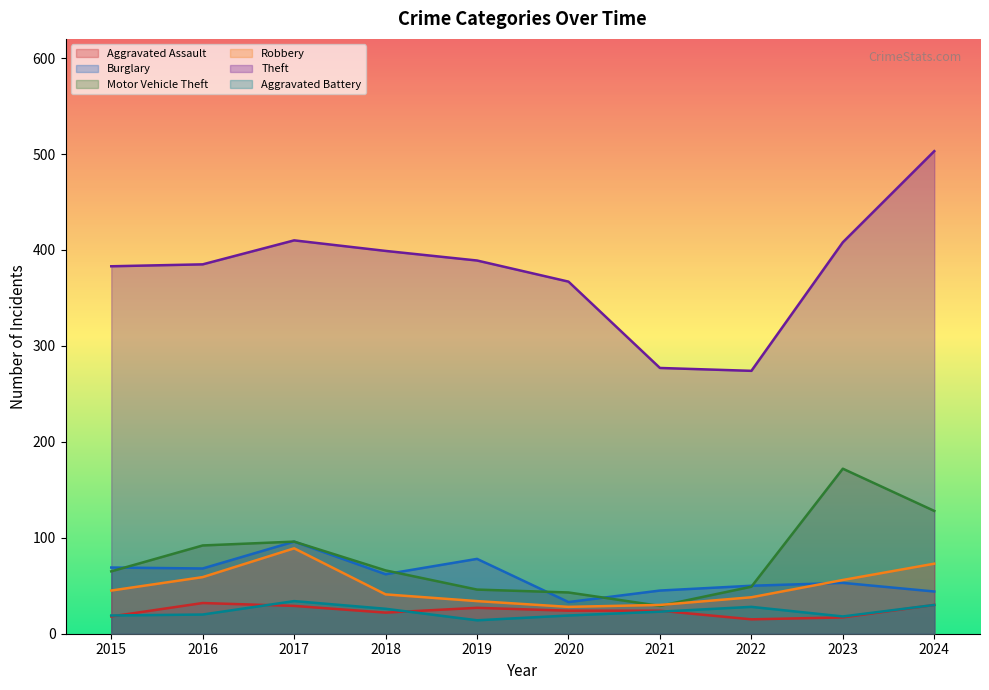

At which category does Aggravated Battery reach its first local peak?

2017